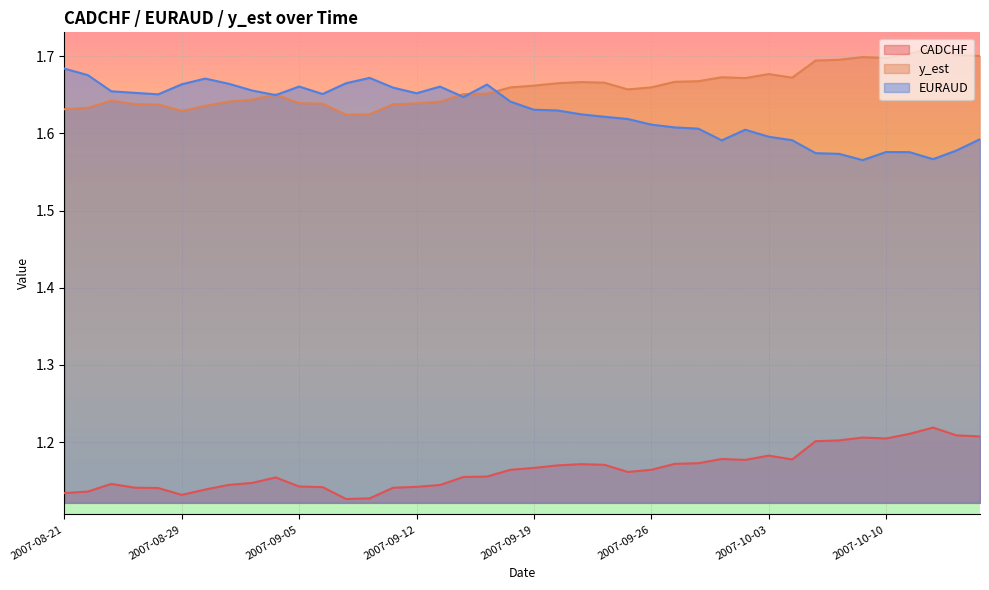

The value of y_est at 2007-09-07 is 2.2. True or false?

False